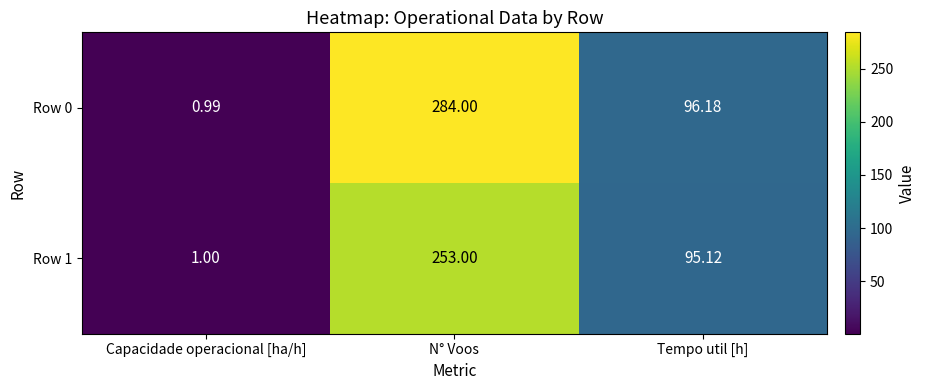

Which series has the largest total across all categories?

Row 0